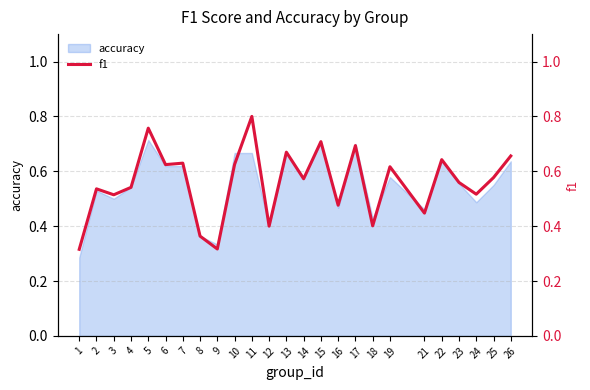

List the labels in order of value, smallest first.

1, 9, 8, 12, 18, 21, 16, 3, 24, 2, 4, 23, 14, 25, 19, 6, 10, 7, 22, 26, 13, 17, 15, 5, 11